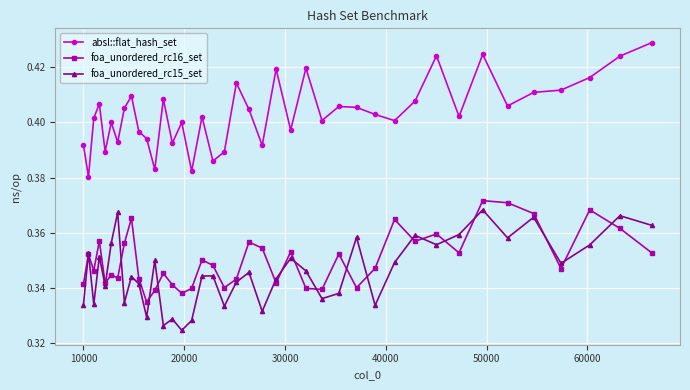

True or false: foa_unordered_rc16_set has more than 2 interior local peaks.

True